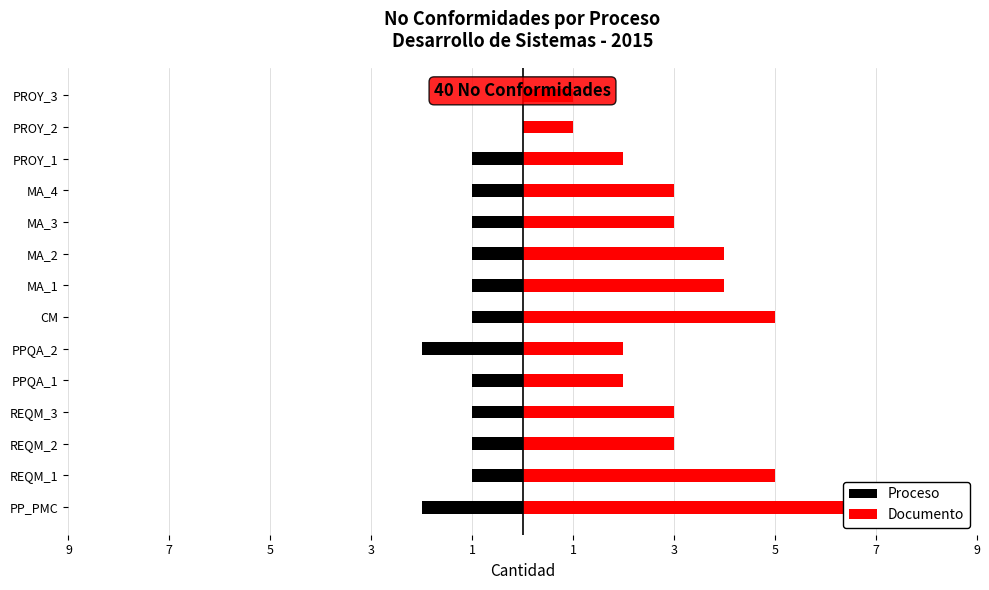

True or false: Proceso has a value of -1 at PPQA_2.

False